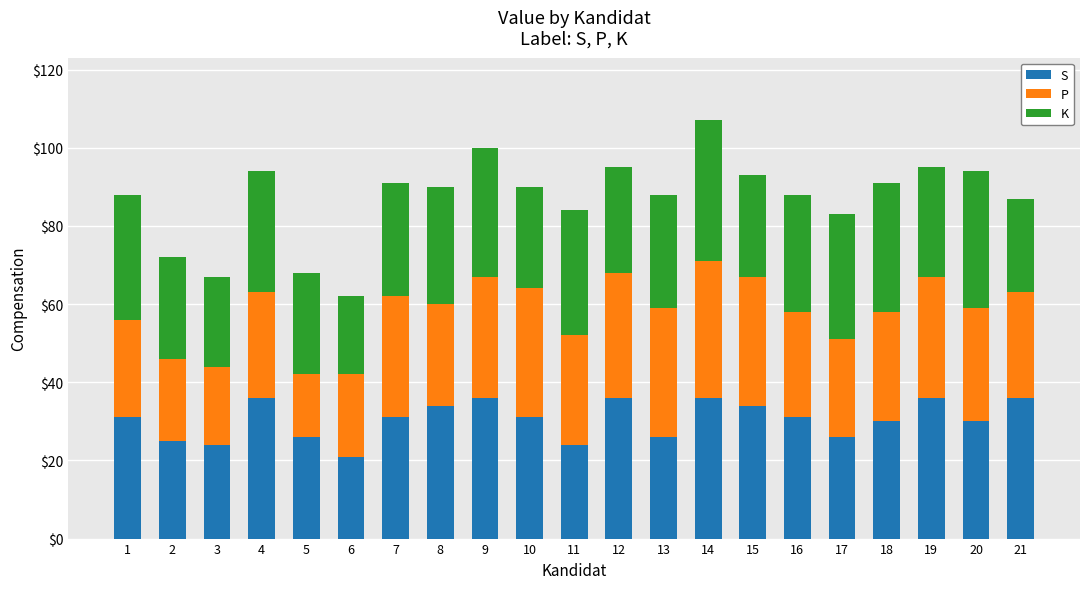

True or false: S has a value of 15 at 11.

False